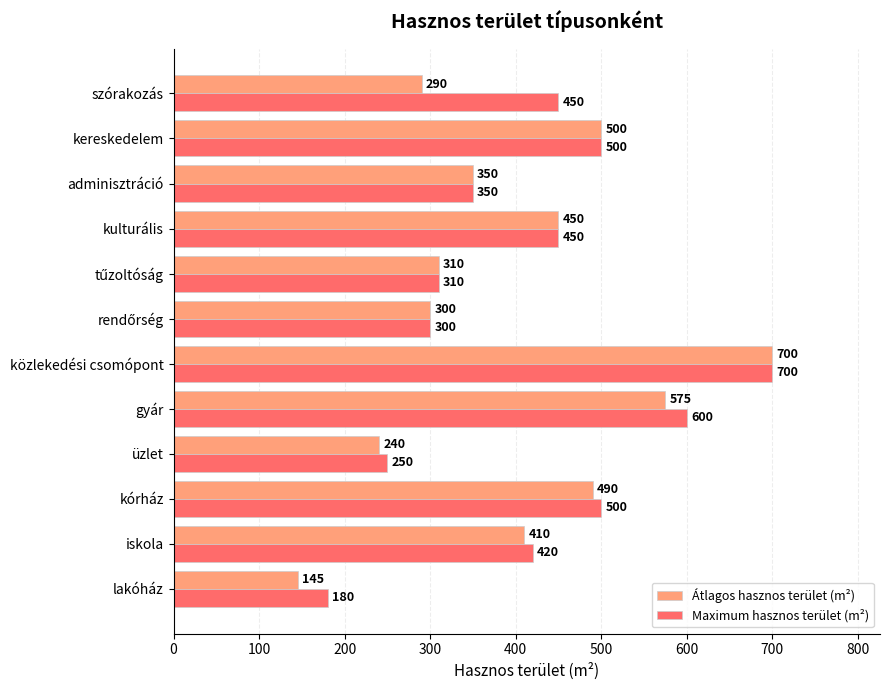

Which series has the largest total across all categories?

Maximum hasznos terület (m²)